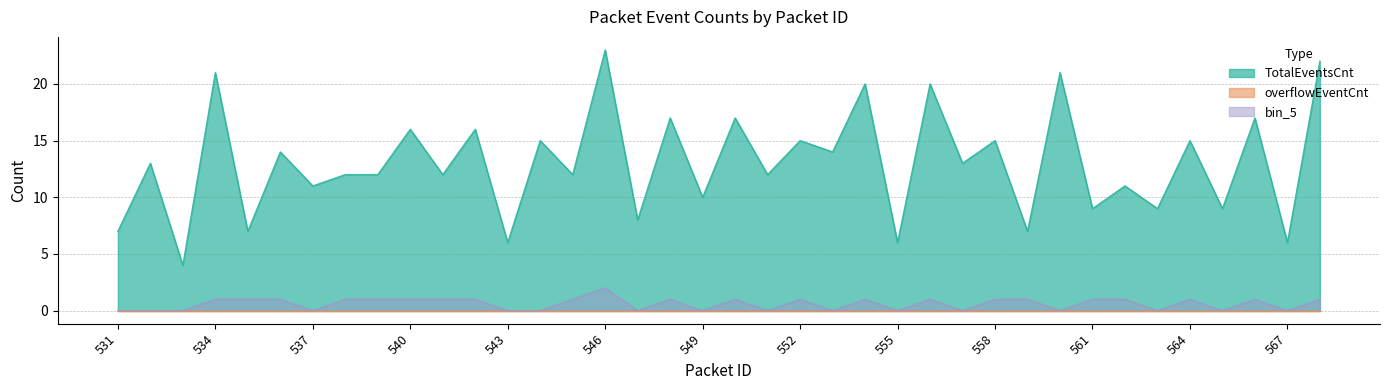

Count the number of categories in the chart.

38